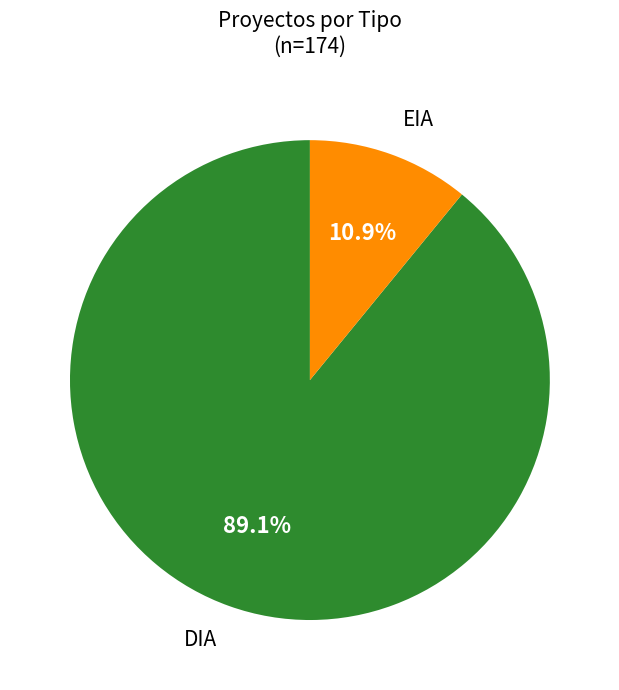

How many segments does this pie chart have?

2